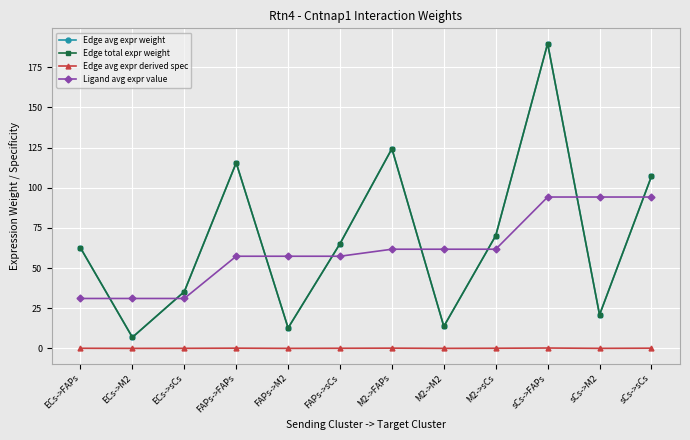

True or false: Edge total expr weight and Edge avg expr weight cross at least once.

False